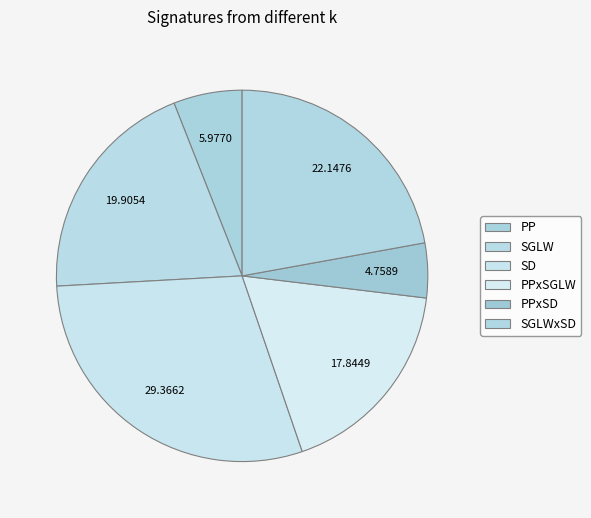

Is there a majority slice in this chart?

No